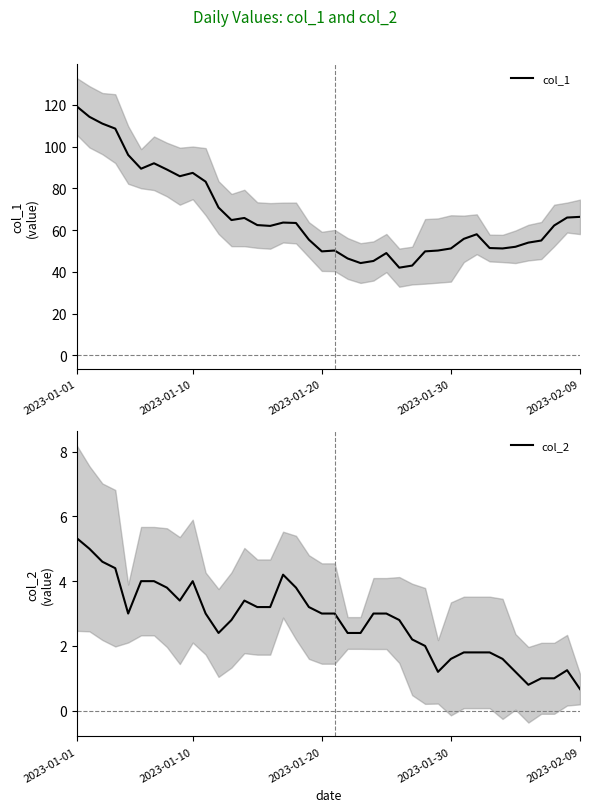

What is the highest value of the col_1 series?

119.3